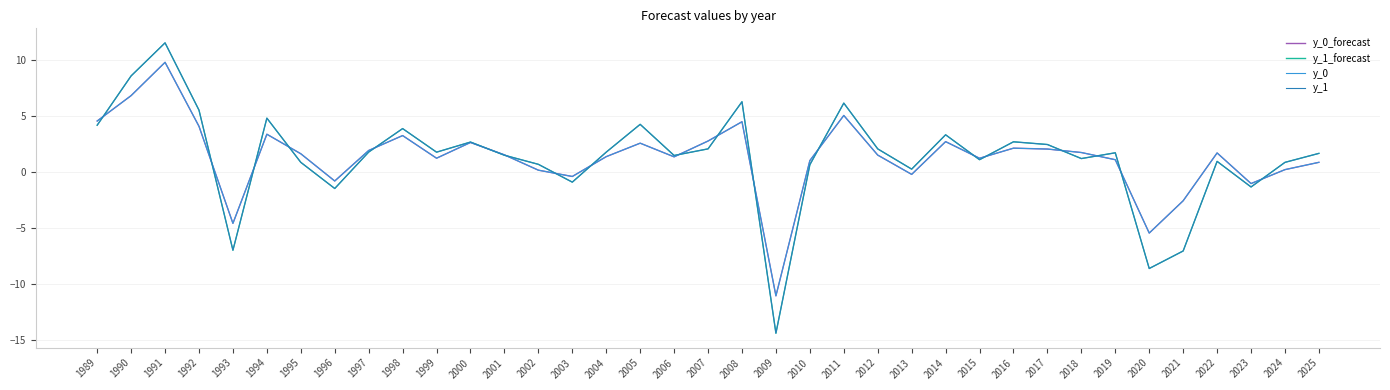

What is the total value across all series at 1999?

6.0